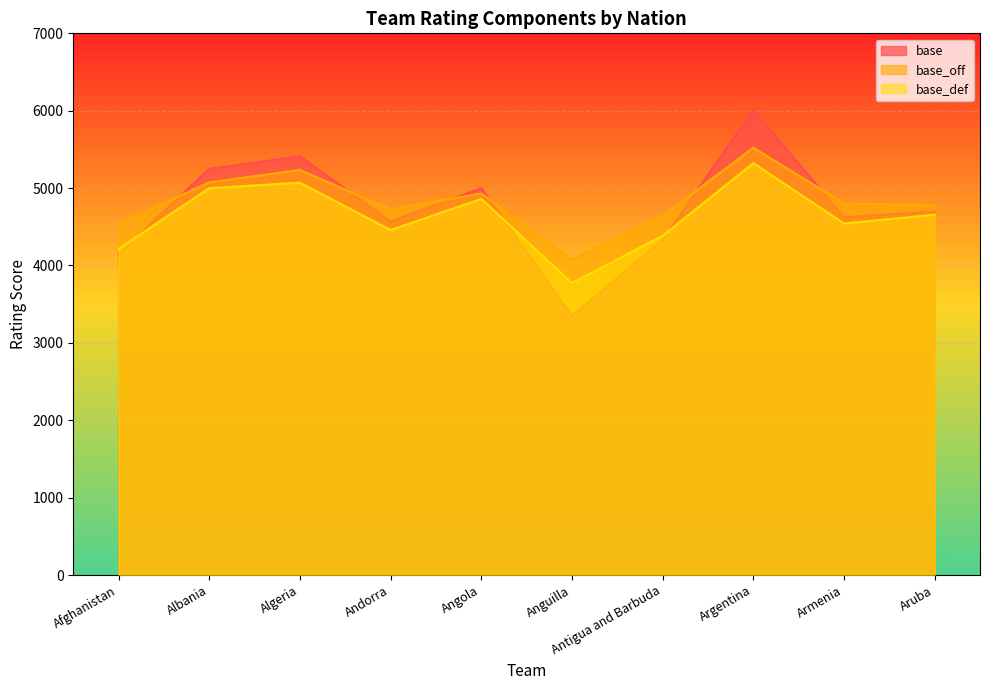

Rank the series by their maximum value, from highest to lowest.

base, base_off, base_def